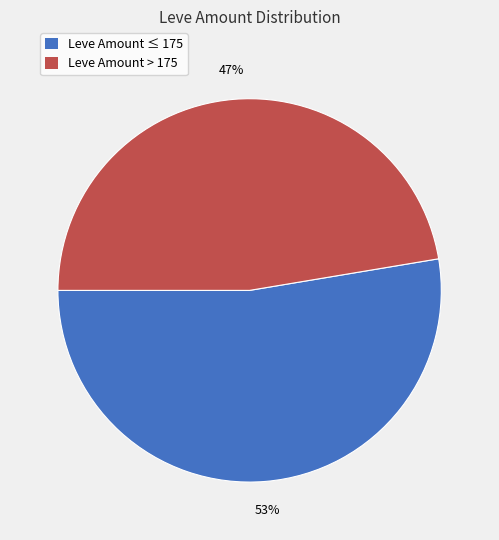

To the nearest percent, what is the average slice percentage?

50%